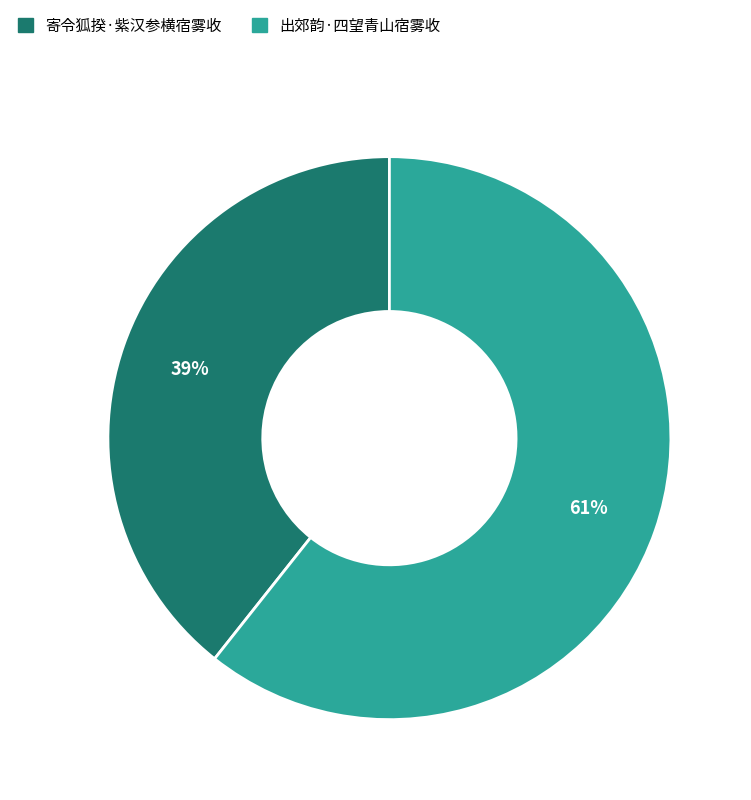

Rank the categories by value from lowest to highest.

寄令狐揆·紫汉参横宿雾收, 出郊韵·四望青山宿雾收